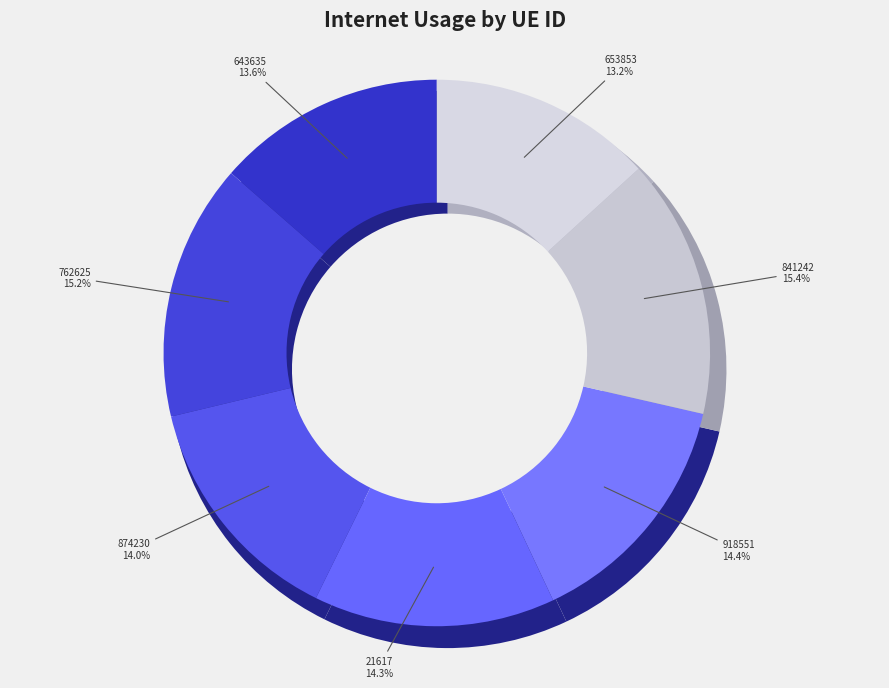

The 874230 slice represents 5% of the pie. True or false?

False